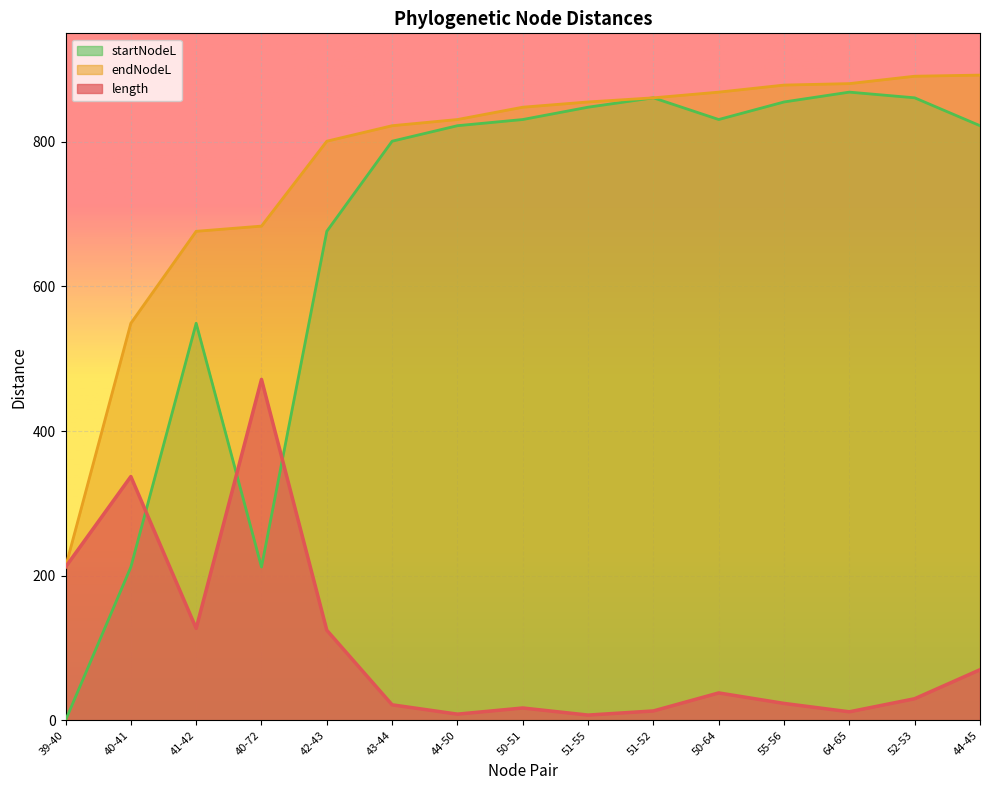

What is the difference between the maximum and minimum values in the endNodeL series?

680.3